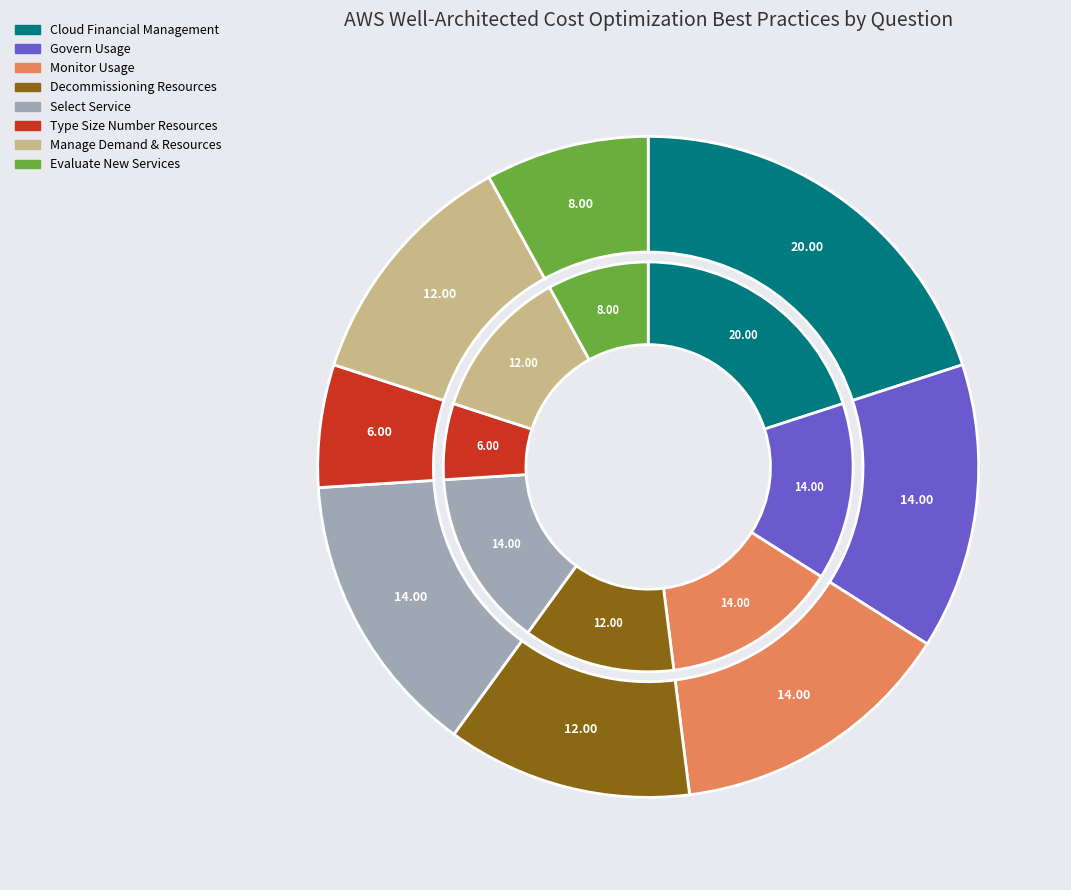

Which has a higher value, monitor-usage or decomissioning-resources?

monitor-usage